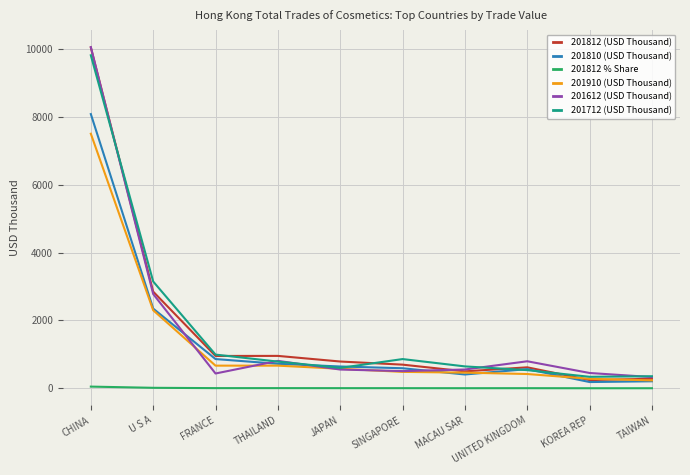

Where is 201910 (USD Thousand) nearest to the value 3869?

U S A